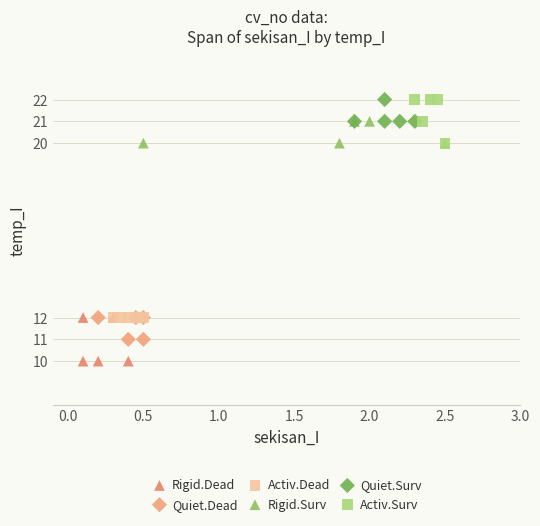

Which series contains the lowest Y value?

Rigid.Dead